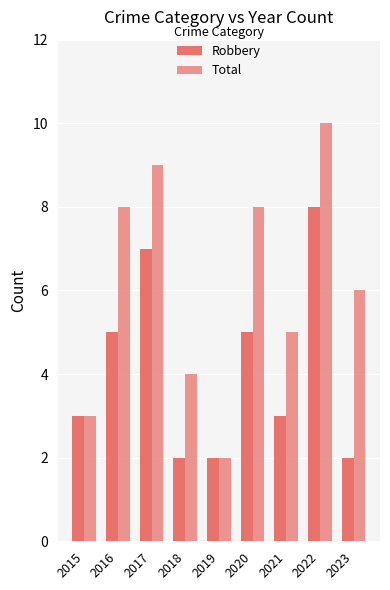

How many bars are there in total?

18